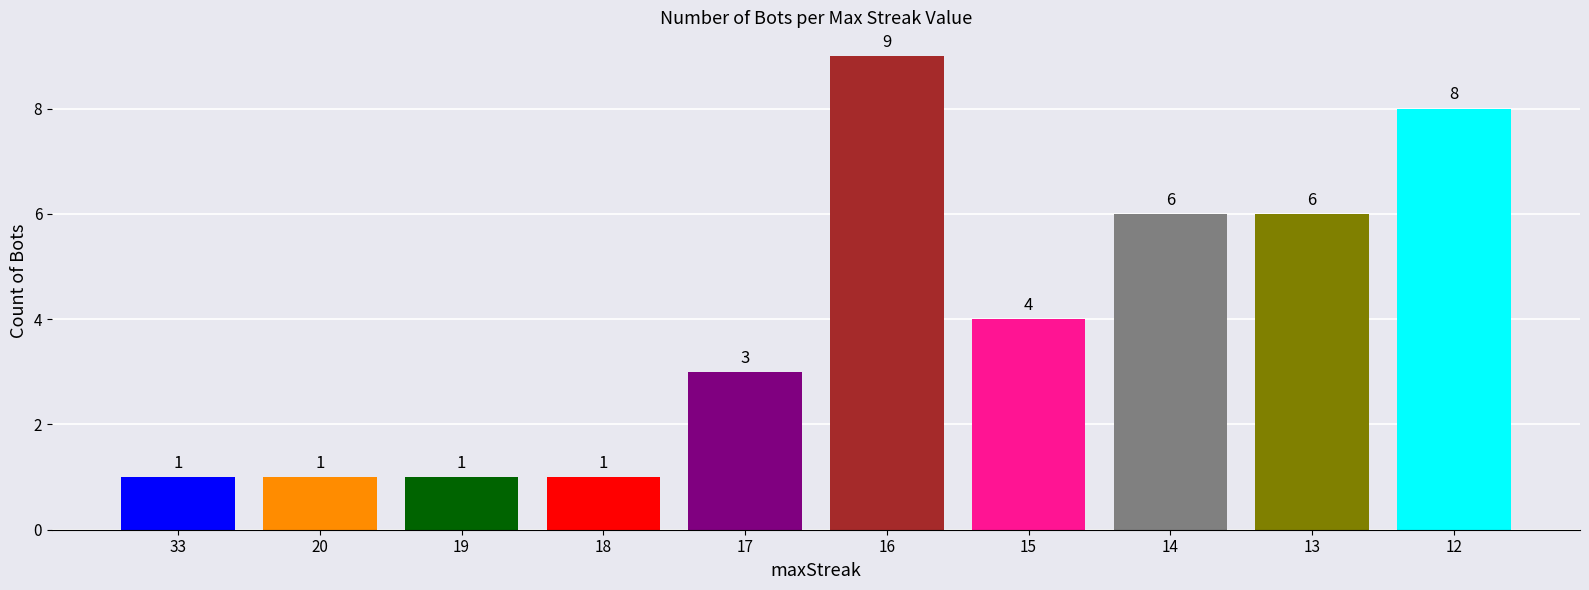

How many data points are less than 4?

5